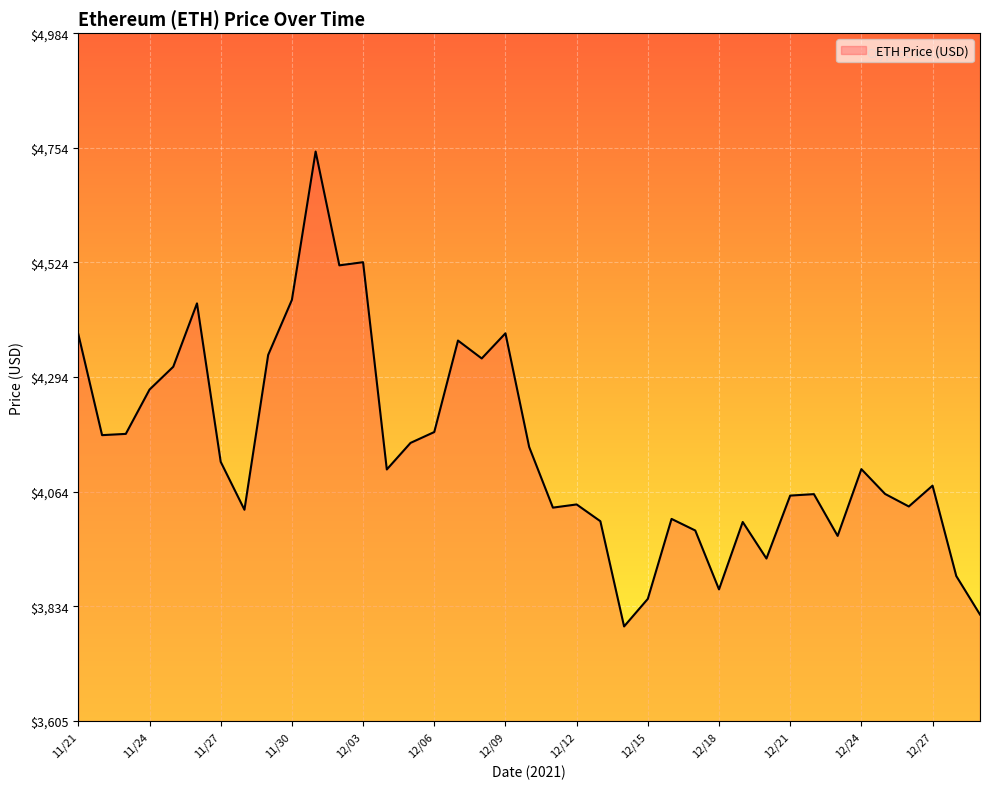

Does the chart display data point markers on the line(s)?

No